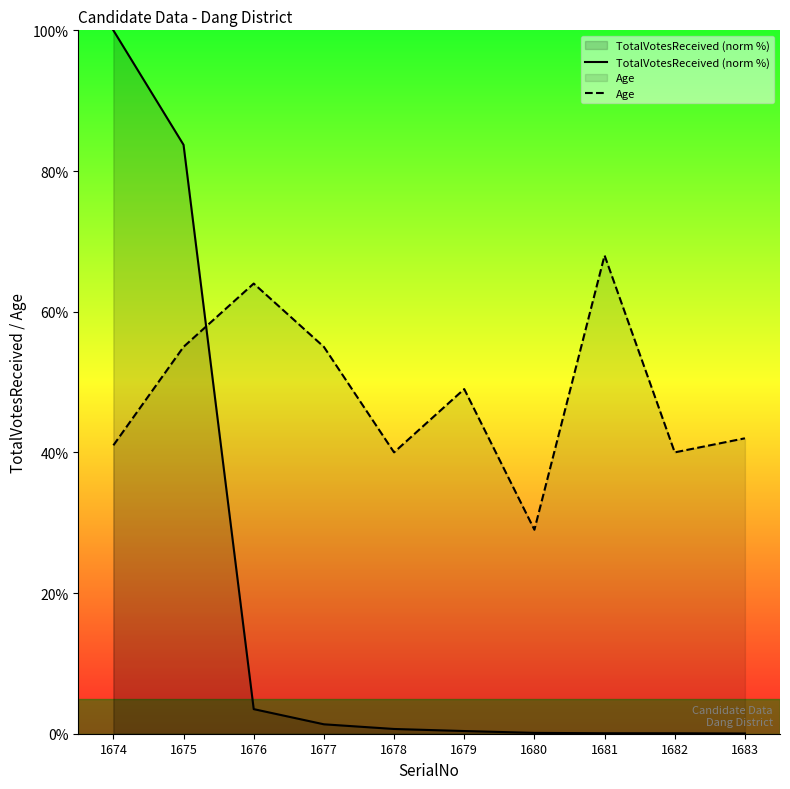

Reading right to left, what are all the values shown in this chart?

TotalVotesReceived (norm %): 0.0	0.1	0.1	0.1	0.4	0.7	1.3	3.5	83.7	100.0
Age: 42.0	40.0	68.0	29.0	49.0	40.0	55.0	64.0	55.0	41.0